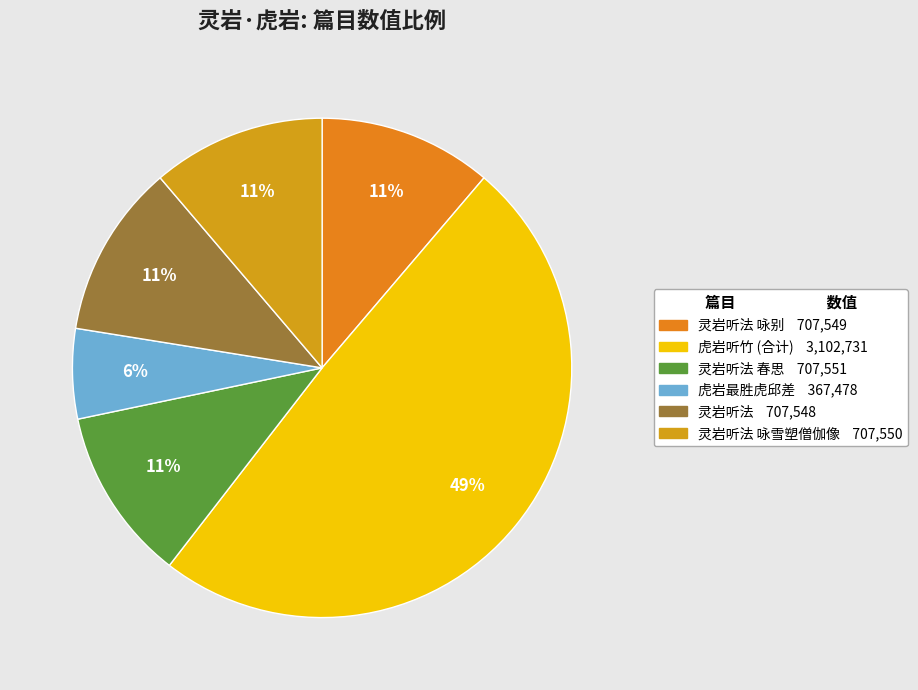

How many slices are in this pie chart?

6